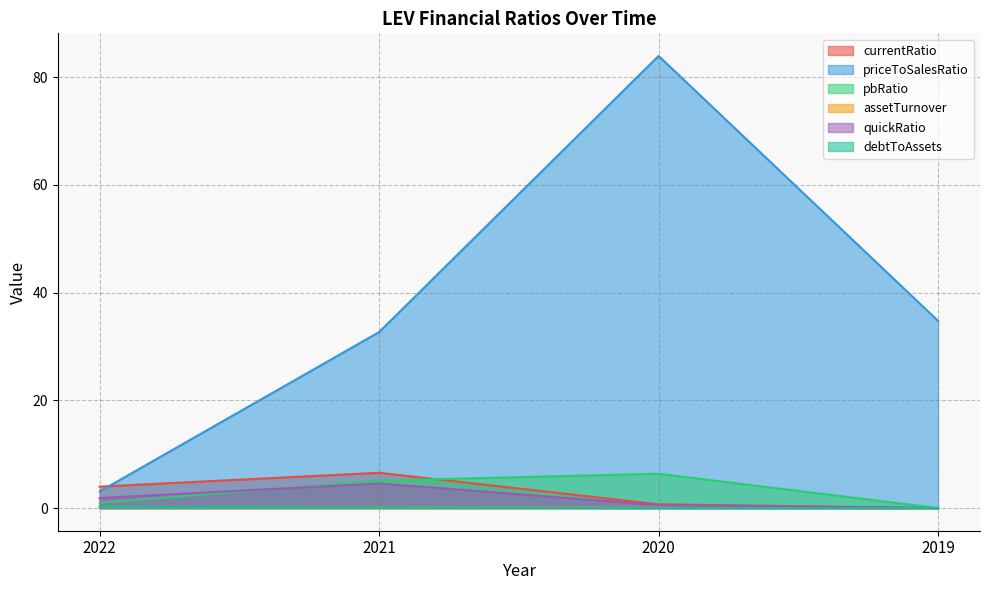

Which category has the highest value in the quickRatio series?

2021